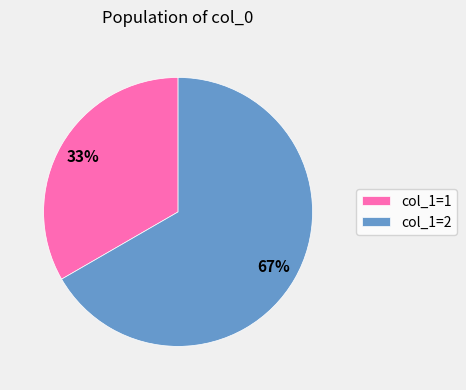

What is the largest slice in the pie chart?

col_1=2